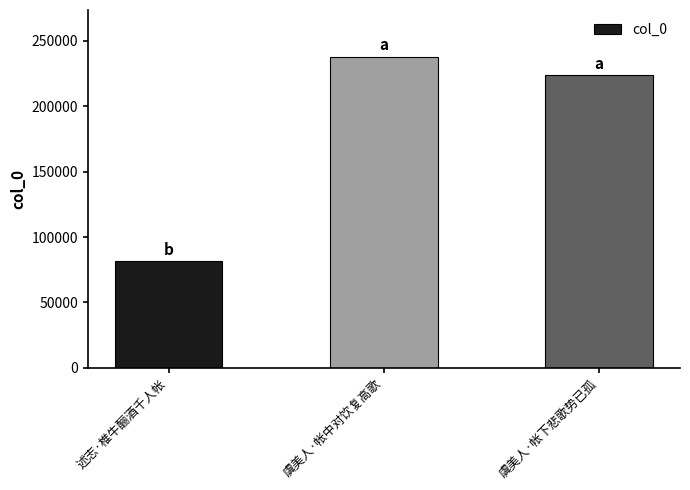

Are the bars horizontal?

No